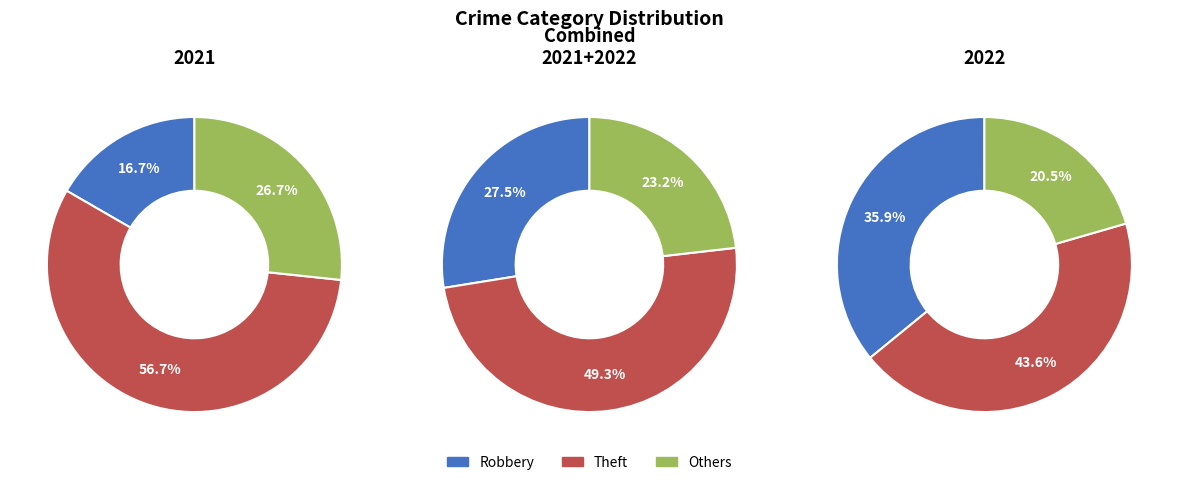

To the nearest percent, what percentage of the pie is Theft?

44%